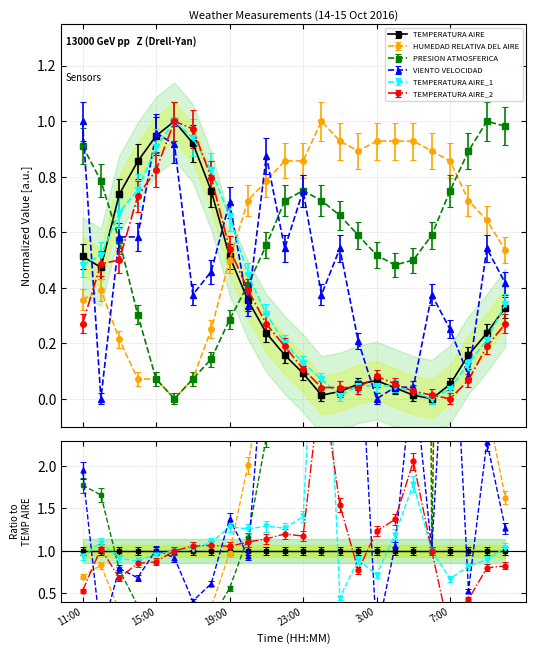

Does the chart display data point markers on the line(s)?

Yes